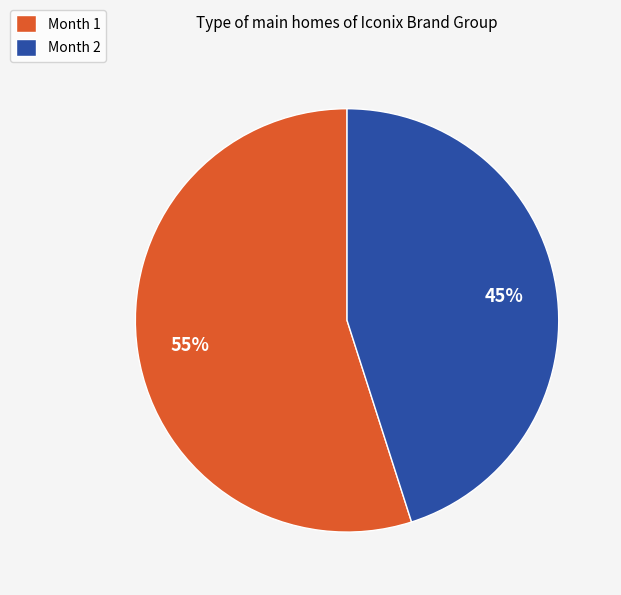

The Month 1 slice represents 55% of the pie. True or false?

True